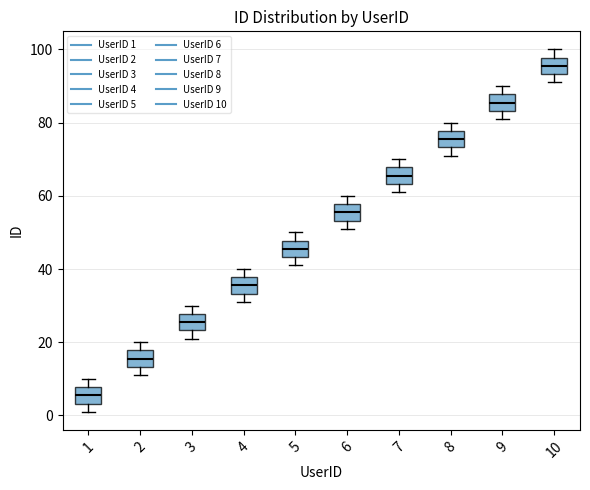

Reading left to right, transcribe this box plot: for each box, give where its median line is, the range the box spans, and where its two whiskers end, as read against the y-axis. The values are not printed on the chart, so give them approximately, as read against the axis.

1: median 6, box 4 to 8, whiskers 2 to 10
2: median 16, box 14 to 18, whiskers 12 to 20
3: median 26, box 24 to 28, whiskers 22 to 30
4: median 36, box 34 to 38, whiskers 32 to 40
5: median 46, box 44 to 48, whiskers 42 to 50
6: median 56, box 54 to 58, whiskers 52 to 60
7: median 66, box 64 to 68, whiskers 62 to 70
8: median 76, box 74 to 78, whiskers 72 to 80
9: median 86, box 84 to 88, whiskers 82 to 90
10: median 96, box 94 to 98, whiskers 92 to 100